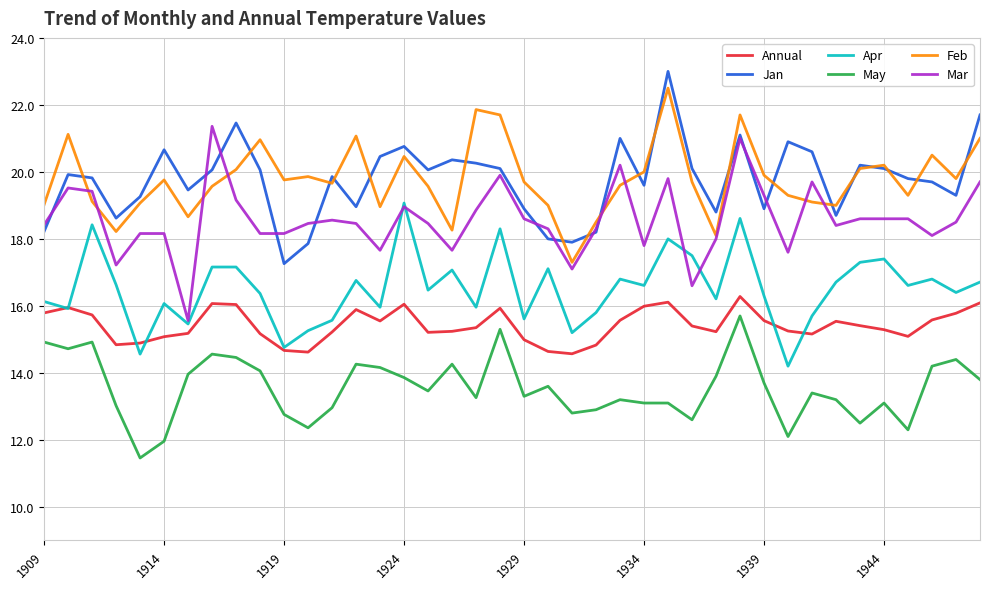

What is the smallest value displayed?

11.5